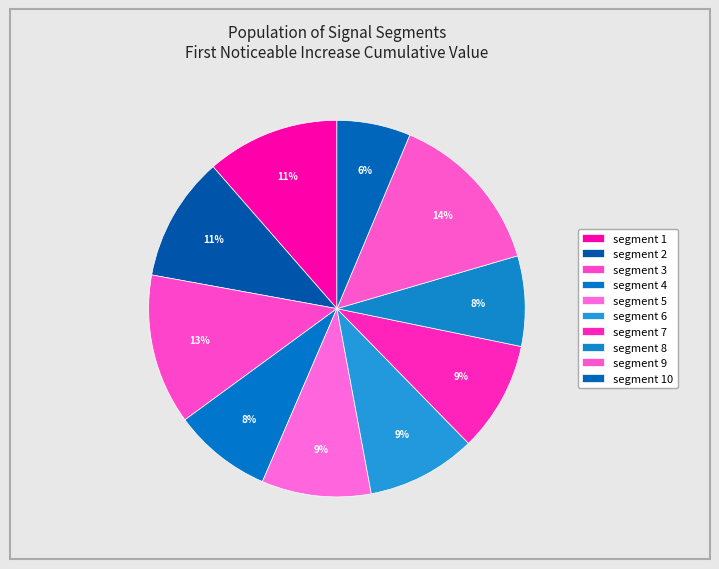

How many slices are in this pie chart?

10